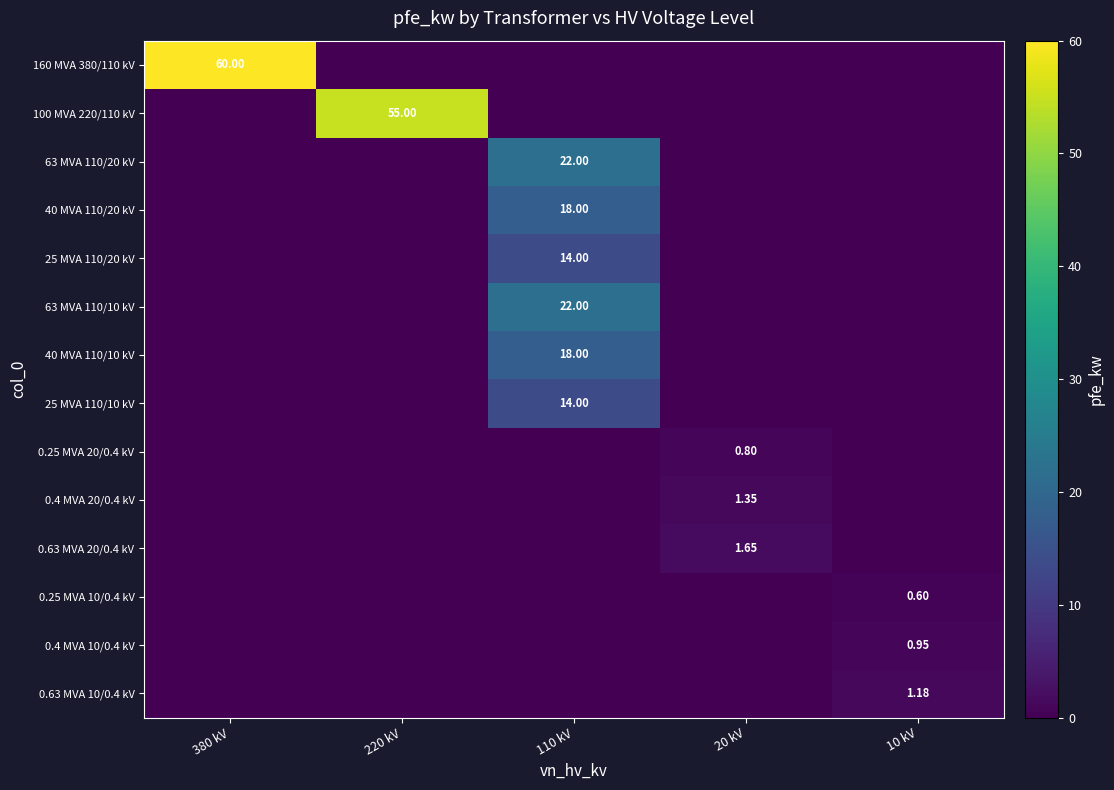

What is the total value across all series at 380 kV?

60.0